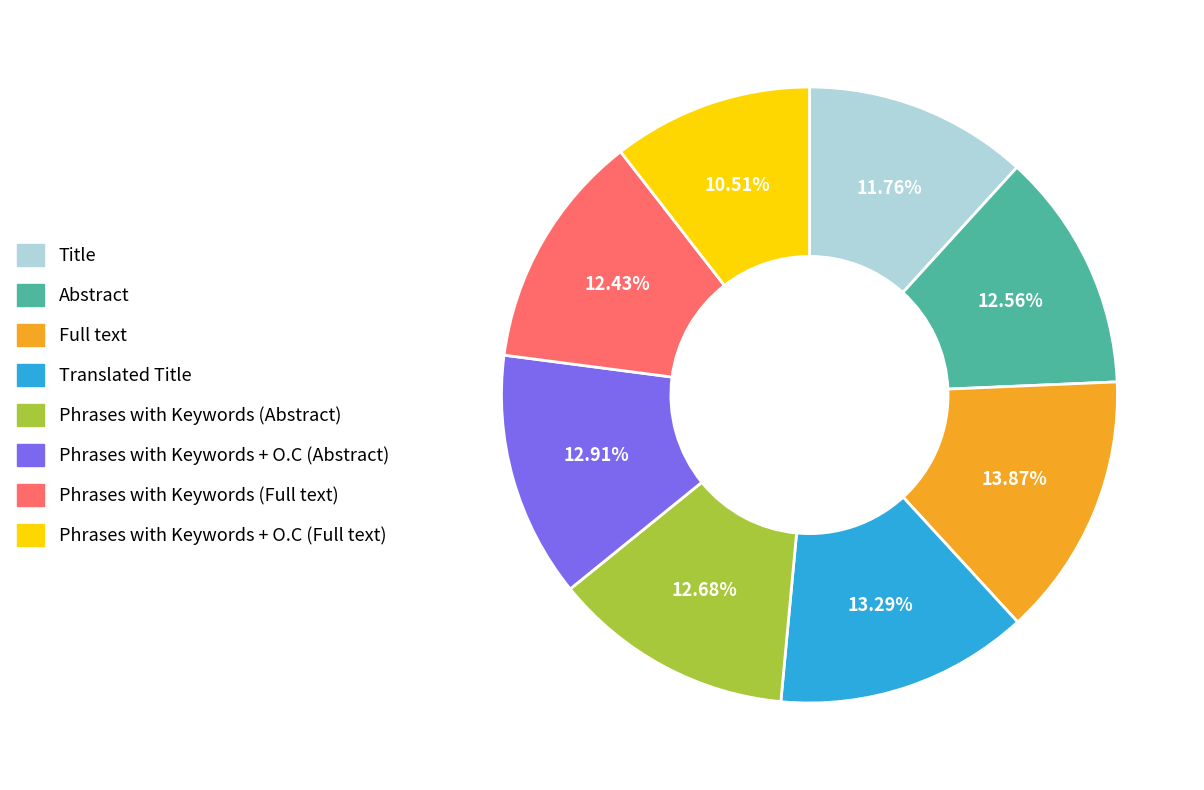

The Phrases with Keywords (Abstract) slice represents 20% of the pie. True or false?

False